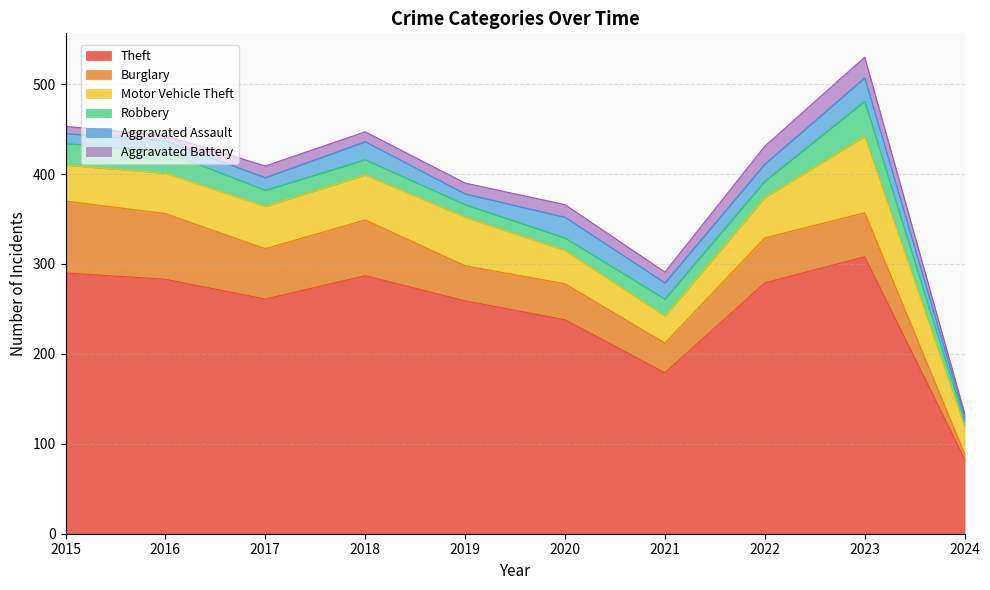

How many values in the Burglary series exceed 50?

4